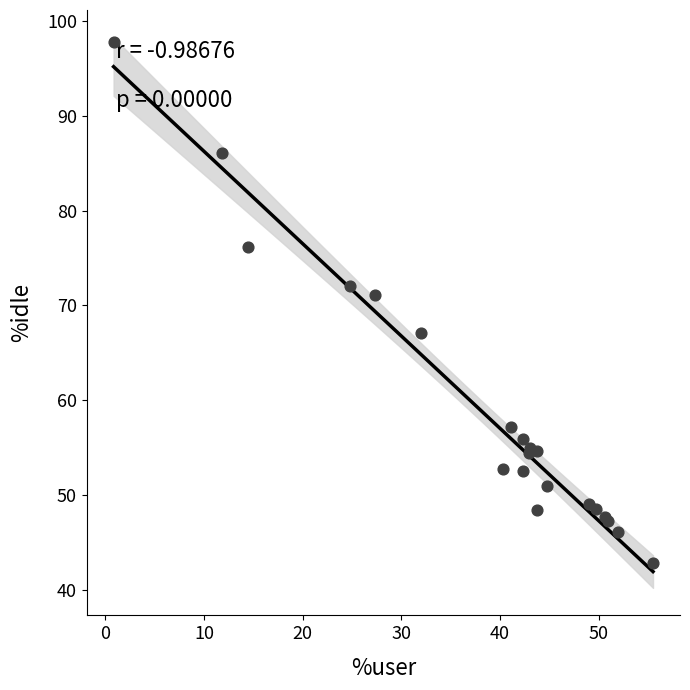

What Y value in the scatter plot is closest to 70?

71.1